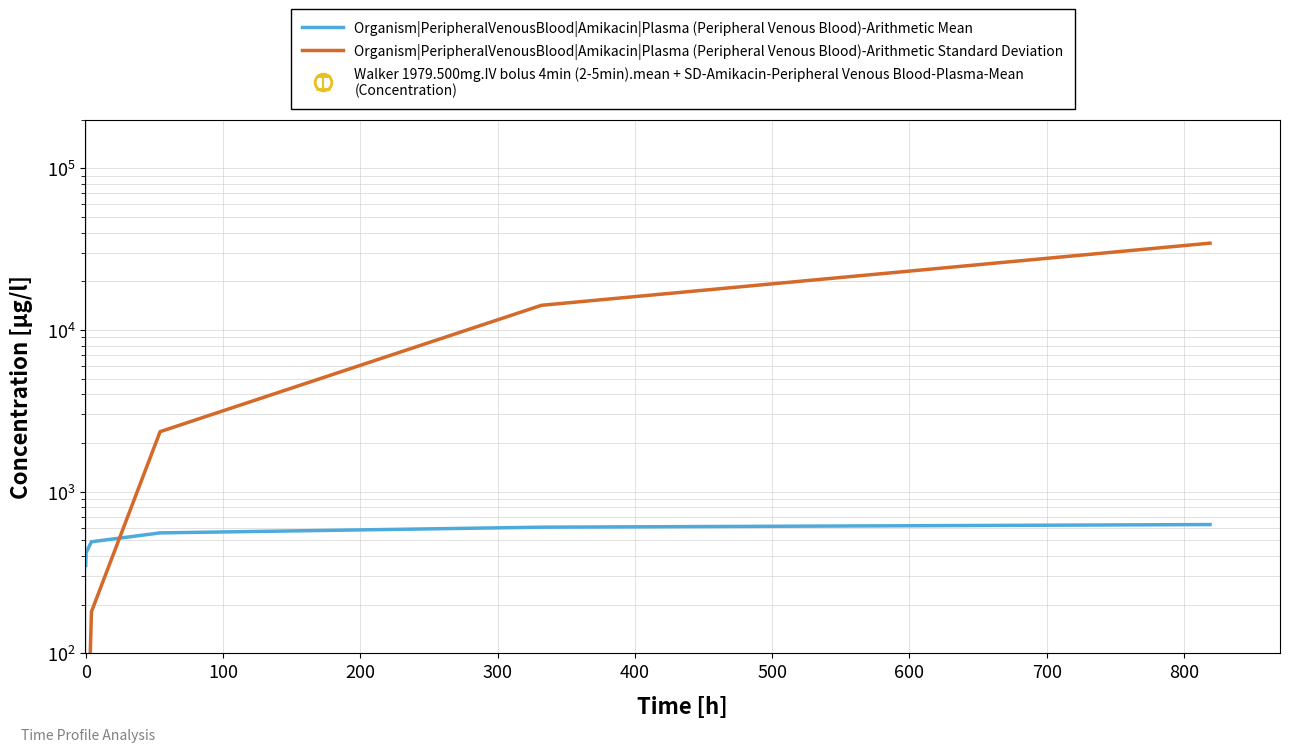

How many data points does each series have?

6